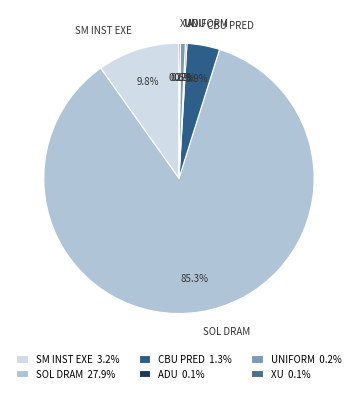

What portion of the pie excludes SM INST EXE?

90.2%